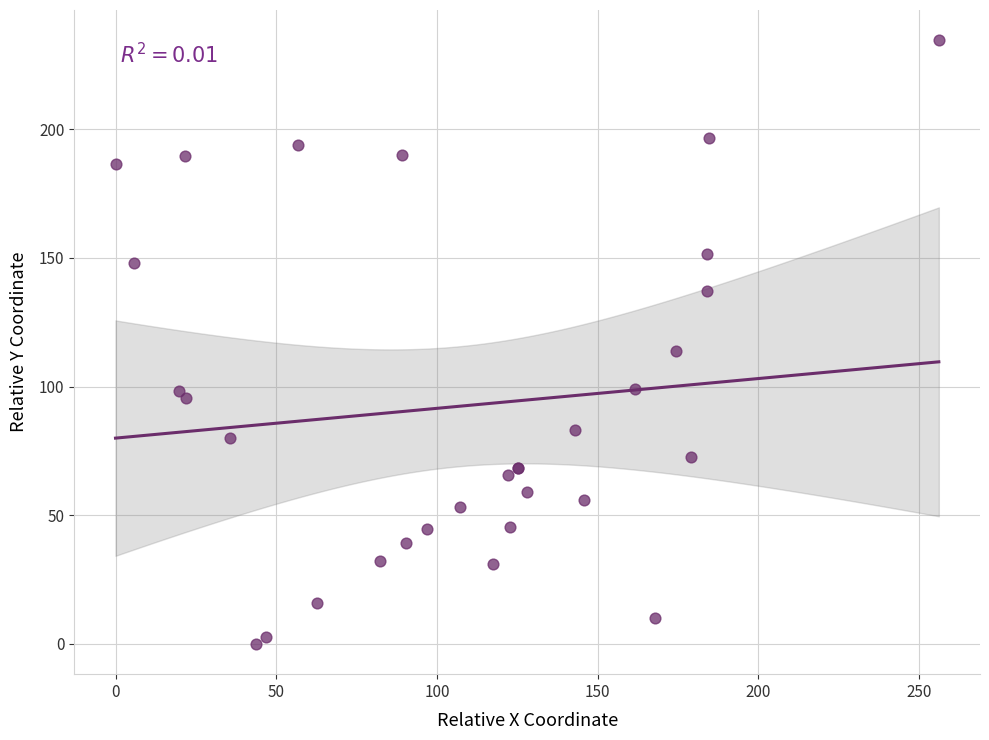

What Y value in the scatter plot is closest to 117?

113.6